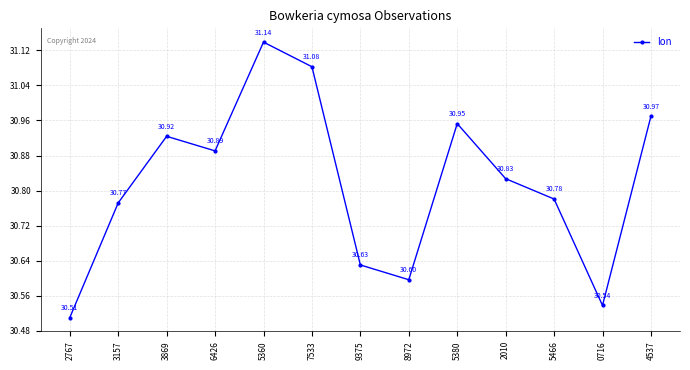

True or false: there are more than 2 points higher than both neighbors.

True